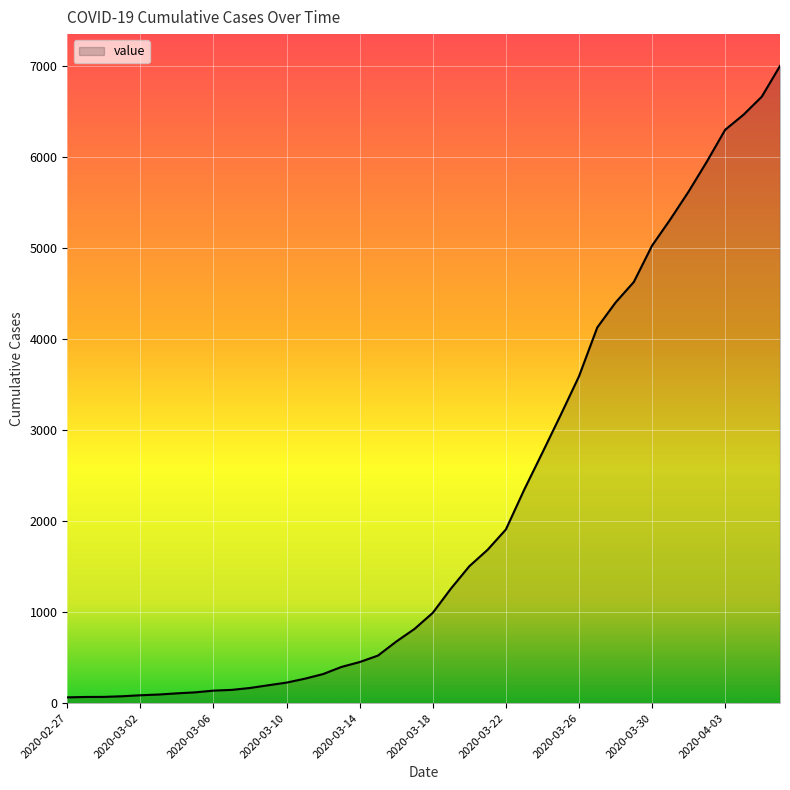

What is the sum of all values?

85749